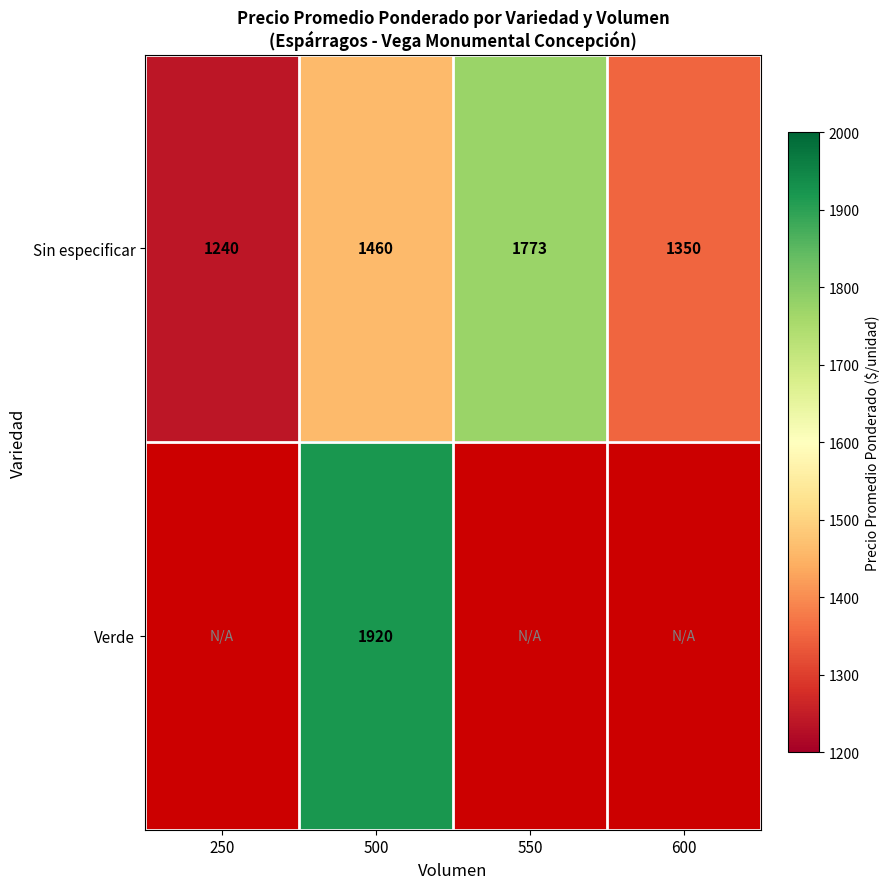

What is the greatest value displayed?

1920.0